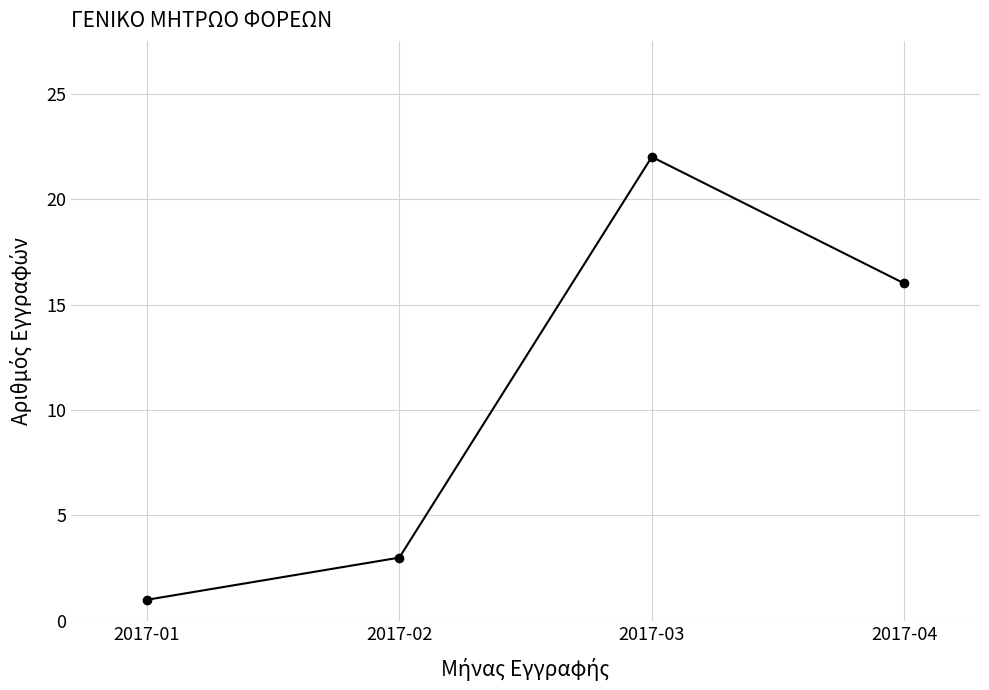

What is the change in value from 2017-01 to 2017-02?

+2